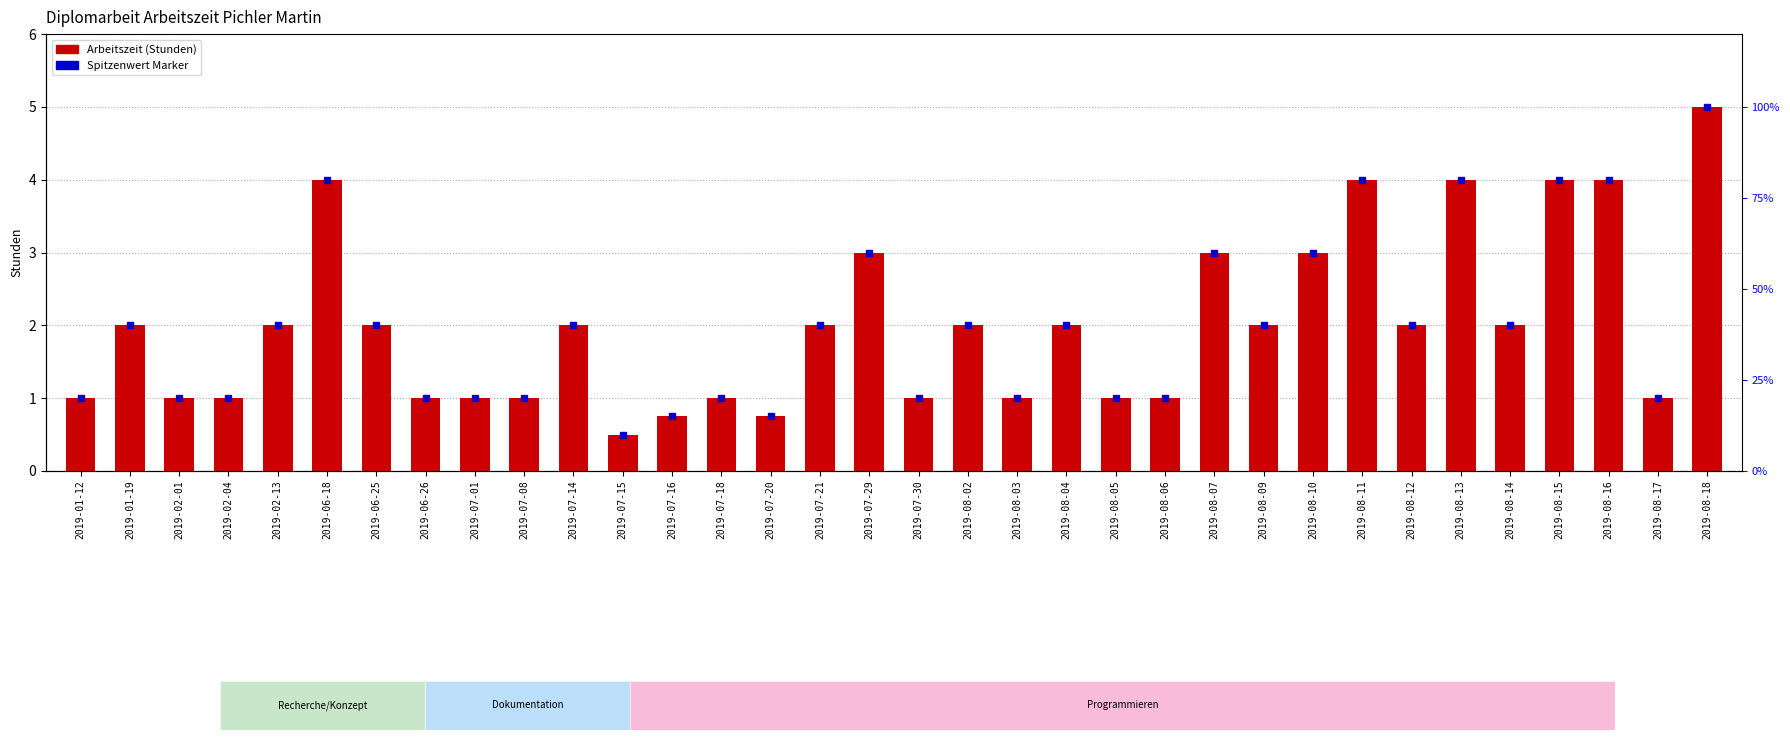

How many data points does each series have?

34